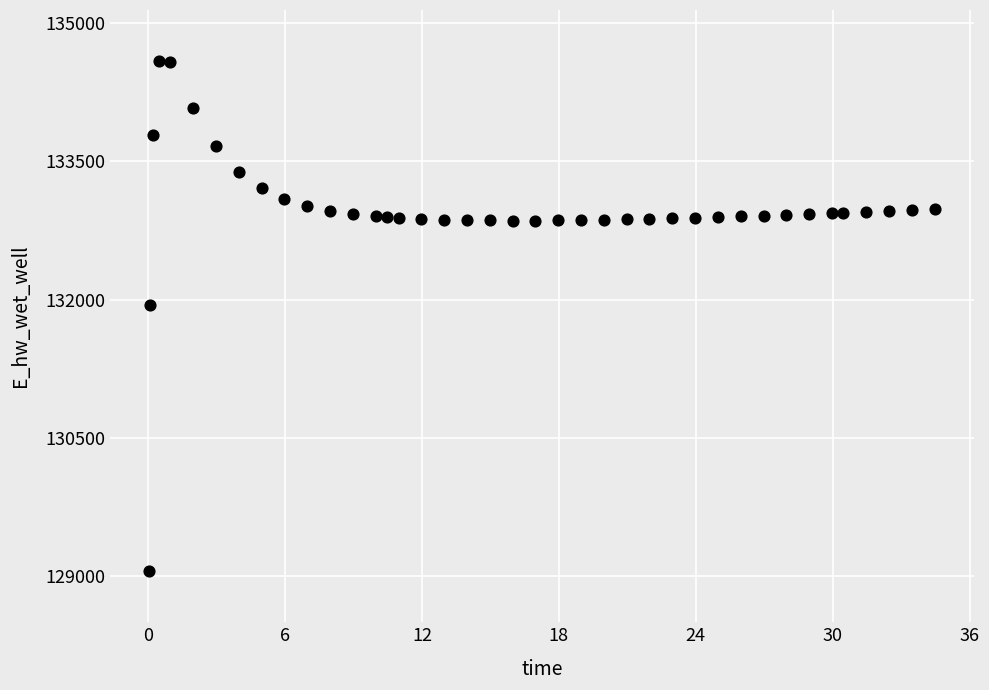

What Y value in the scatter plot is closest to 131822?

131942.6